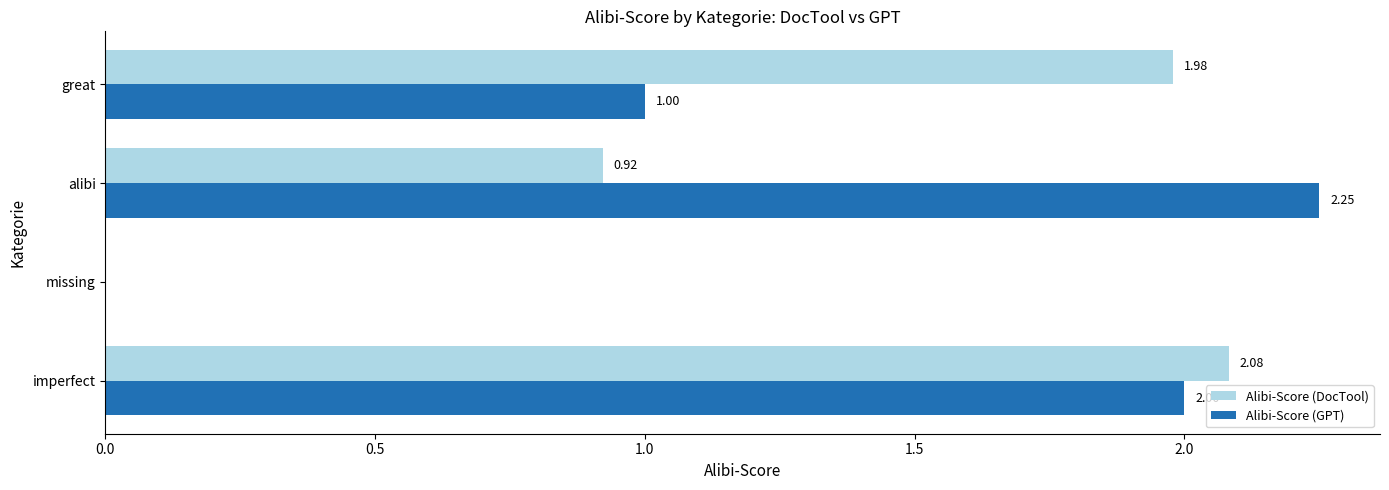

At which category does the chart reach its peak across all series?

alibi